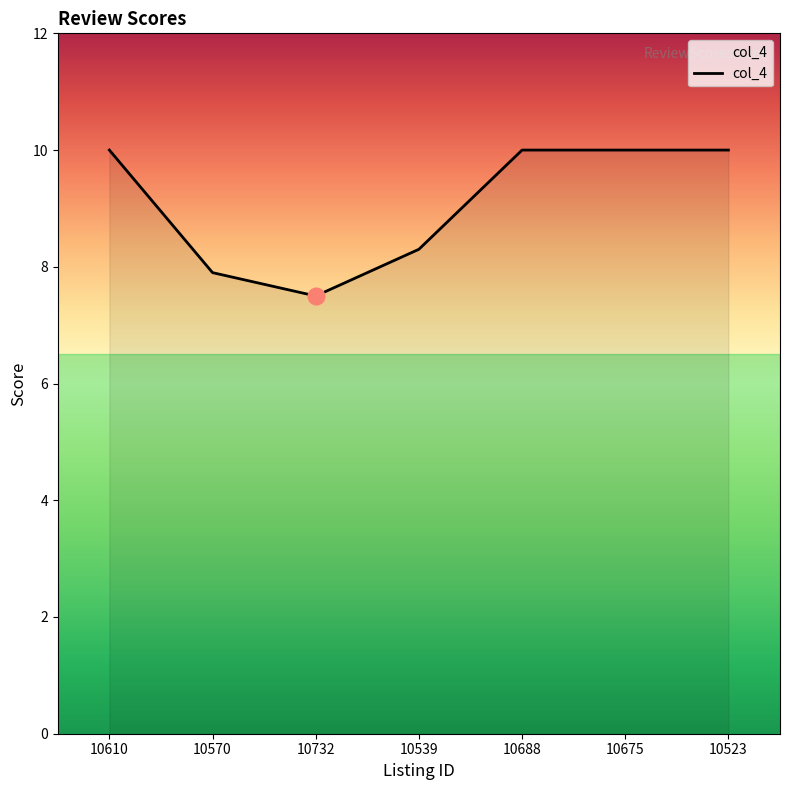

True or false: the data shows 13.3 at 10610.

False